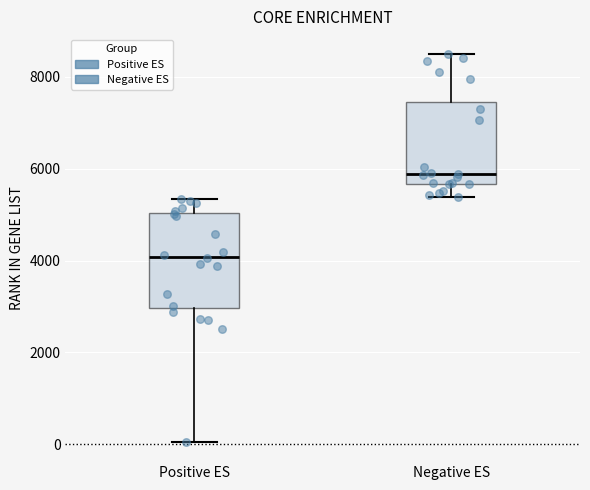

Comparing the boxes themselves (not the whiskers), which one is the tallest?

Positive ES